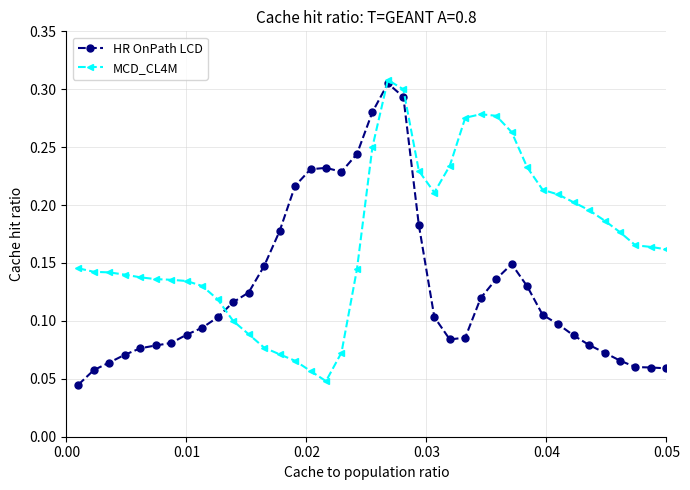

Is this an area chart (filled region under the line)?

No